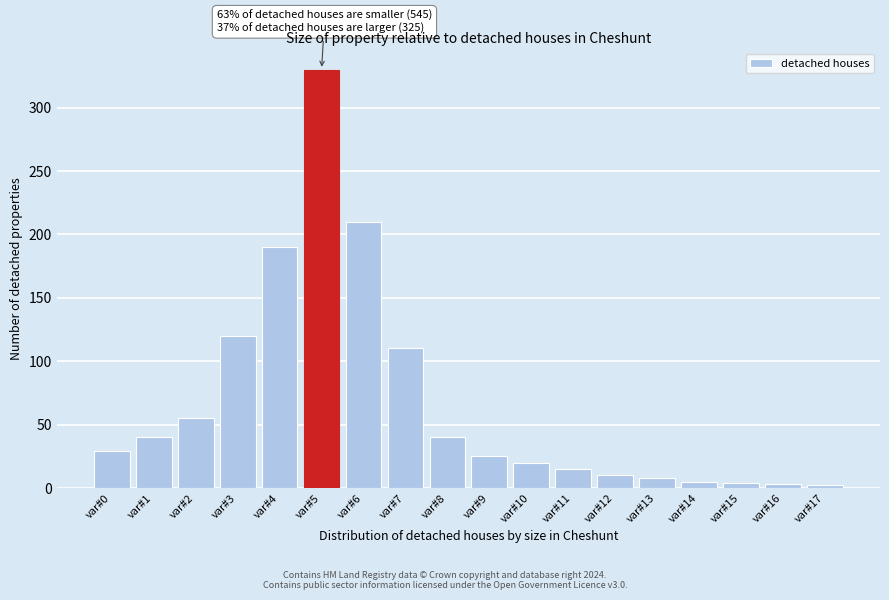

At which category does the chart reach its peak across all series?

var#5